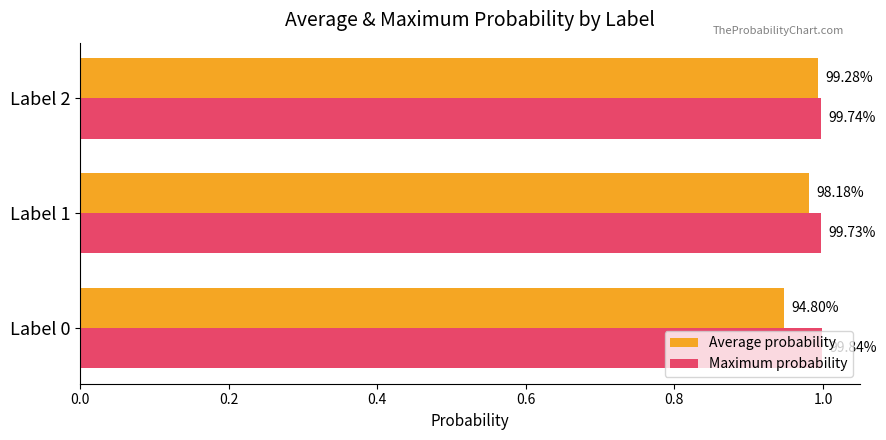

What are all the series names shown in the legend?

Average probability, Maximum probability